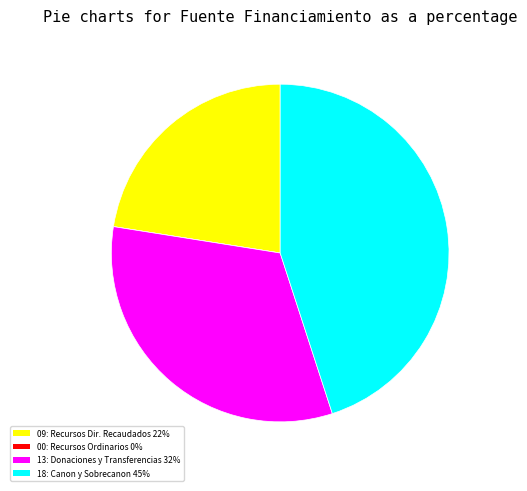

Is there a majority slice in this chart?

No